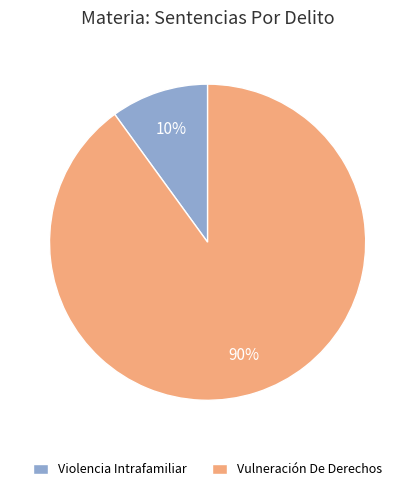

Rank the categories by value from lowest to highest.

Violencia Intrafamiliar, Vulneración De Derechos